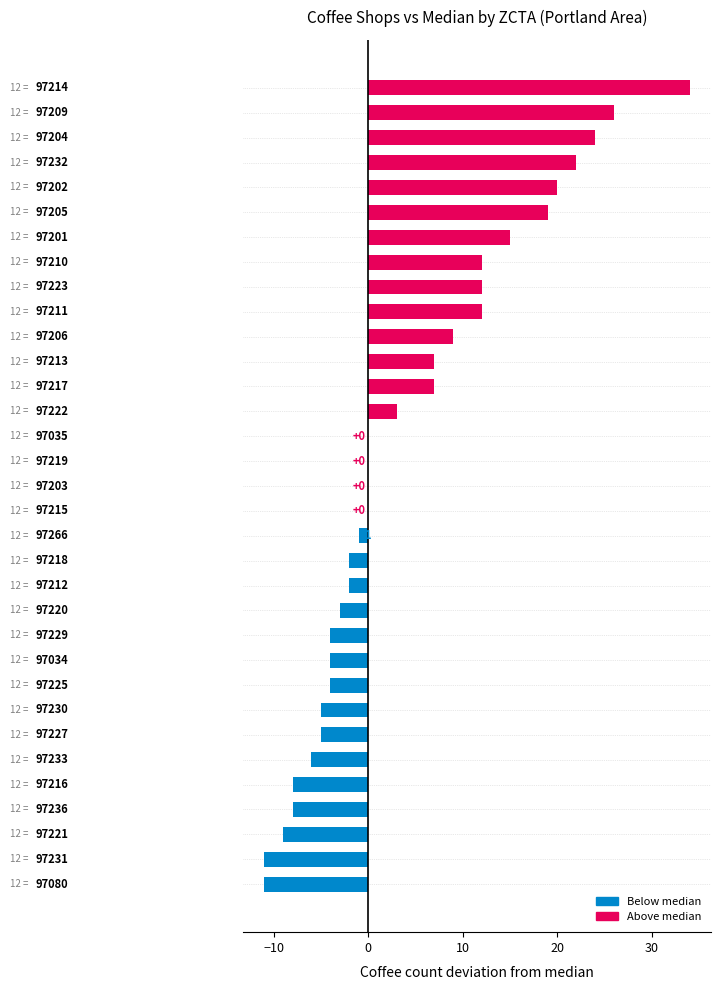

What is the sum of all values?

139